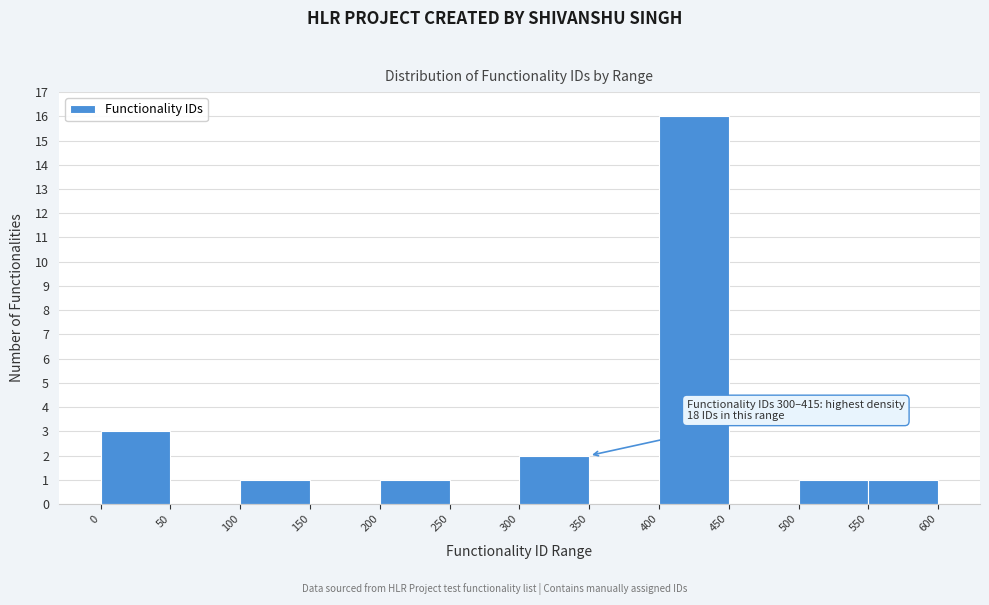

Which range on the x-axis has the tallest bar?

400 to 450